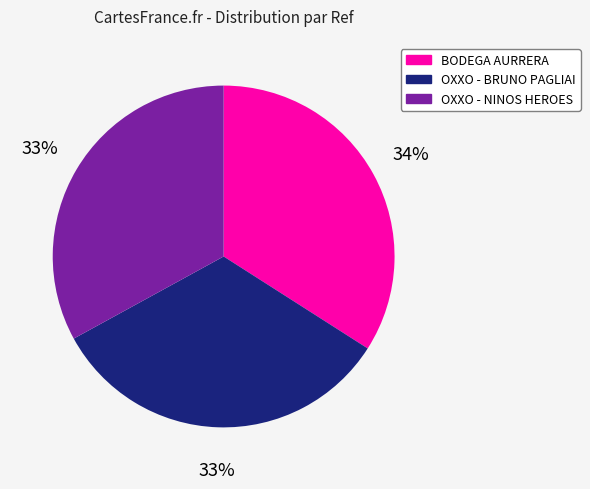

Is there a majority slice in this chart?

No